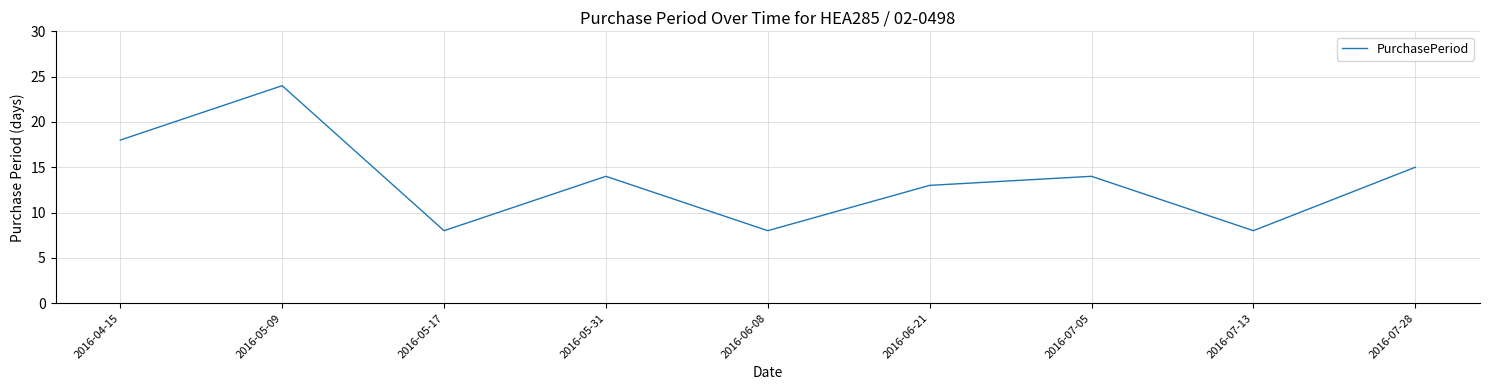

True or false: the data shows 11 at 2016-05-17.

False